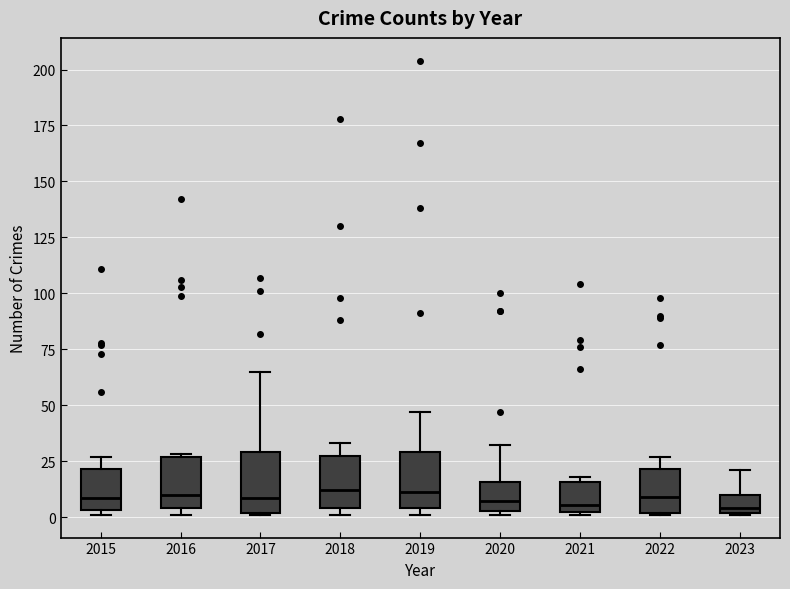

Reading left to right, read every box against the y-axis: the position of its median line, the range the box covers, and the ends of its whiskers. The values are not printed on the chart, so give them approximately, as read against the axis.

2015: median 10, box 5 to 20, whiskers 0 to 25
2016: median 10, box 5 to 25, whiskers 0 to 30
2017: median 10, box 0 to 30, whiskers 0 to 65
2018: median 10, box 5 to 25, whiskers 0 to 35
2019: median 10, box 5 to 30, whiskers 0 to 45
2020: median 5 (just above the box's lower edge), box 5 to 15, whiskers 0 to 30
2021: median 5, box 0 to 15, whiskers 0 to 20
2022: median 10, box 0 to 20, whiskers 0 to 25
2023: median 5, box 0 to 10, whiskers 0 to 20